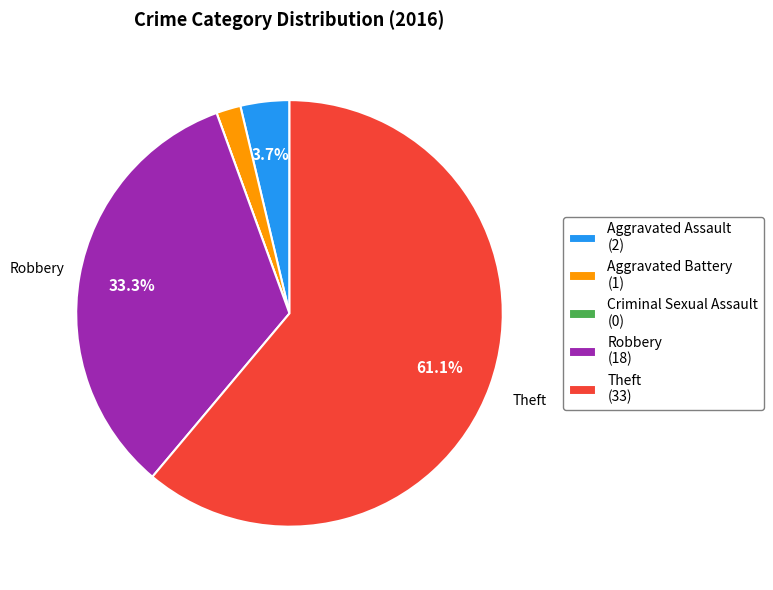

True or false: Aggravated Battery accounts for 11% of the total.

False